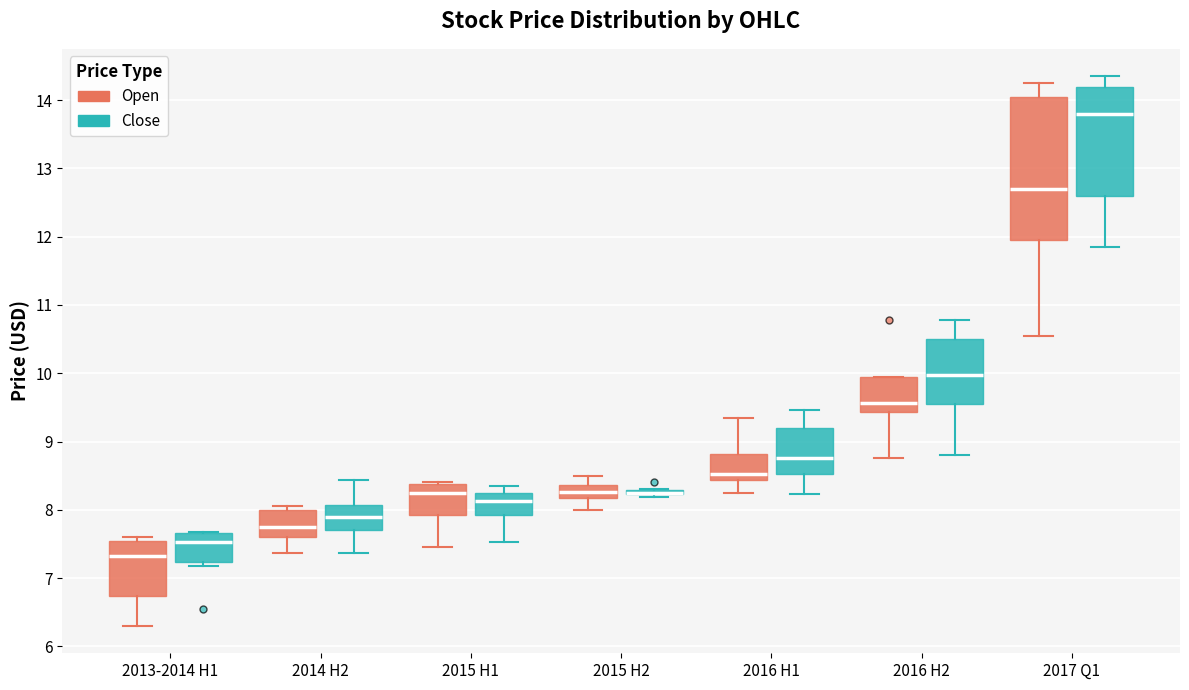

Which box is the tallest, from its lower edge to its upper edge?

2017 Q1 (Open)